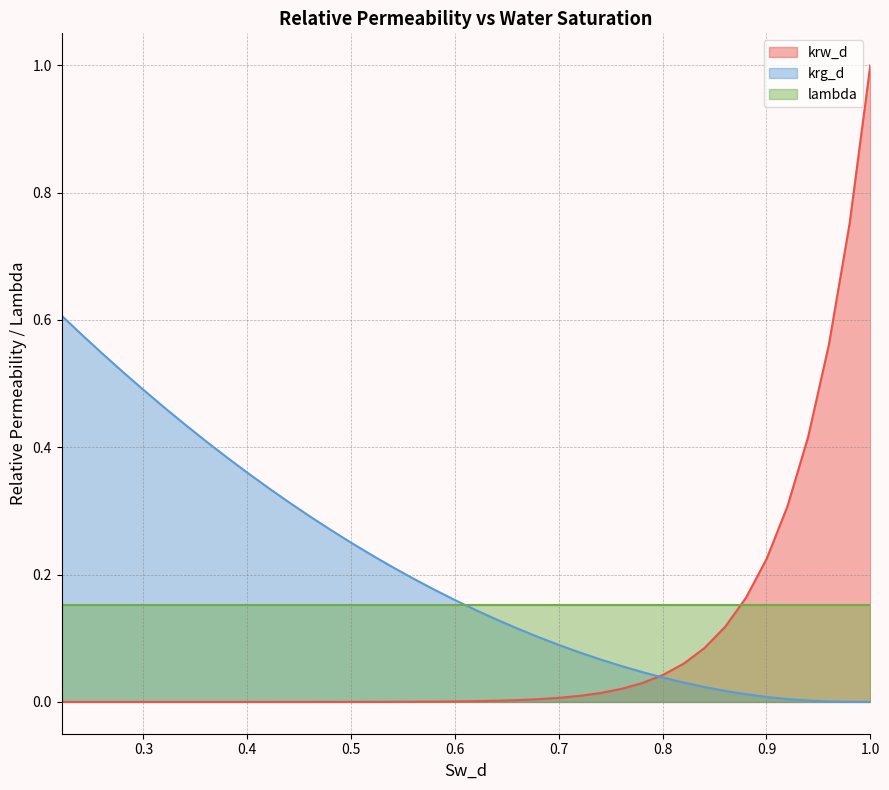

Which series has the largest total across all categories?

krg_d